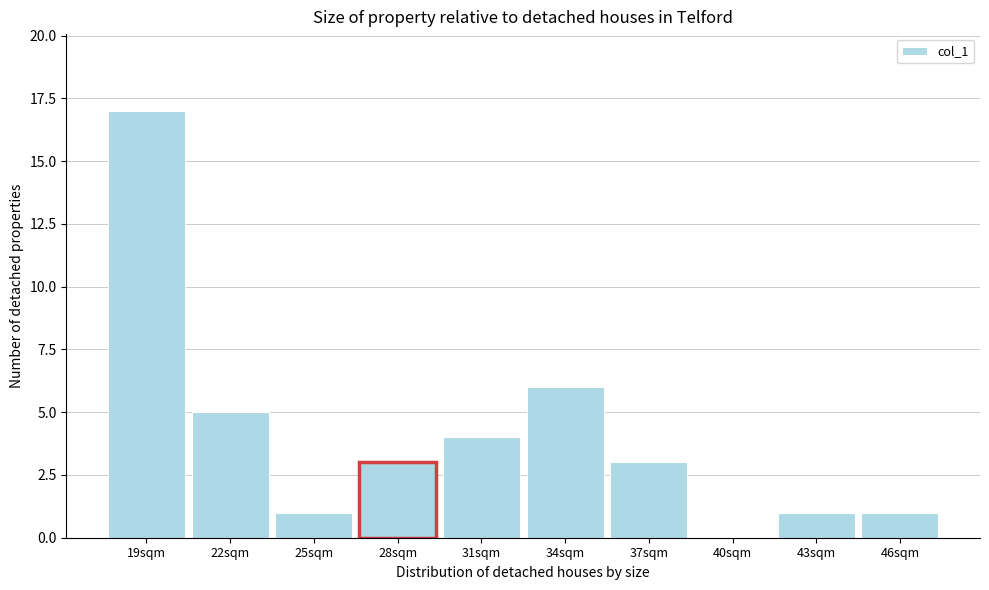

Reading left to right, extract all data points from this chart.

19sqm=17	22sqm=5	25sqm=1	28sqm=3	31sqm=4	34sqm=6	37sqm=3	40sqm=0	43sqm=1	46sqm=1